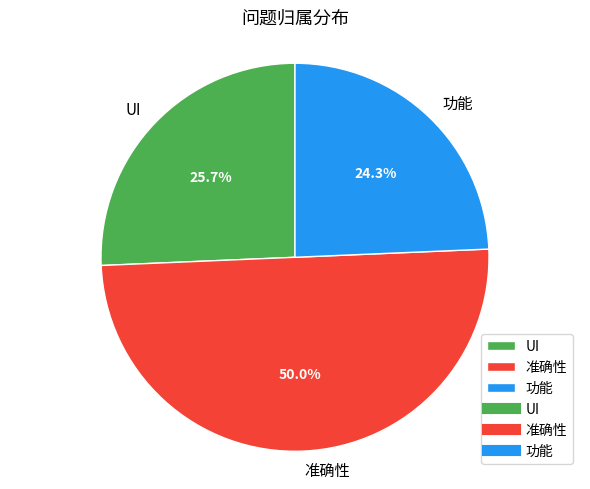

What is the largest slice in the pie chart?

准确性